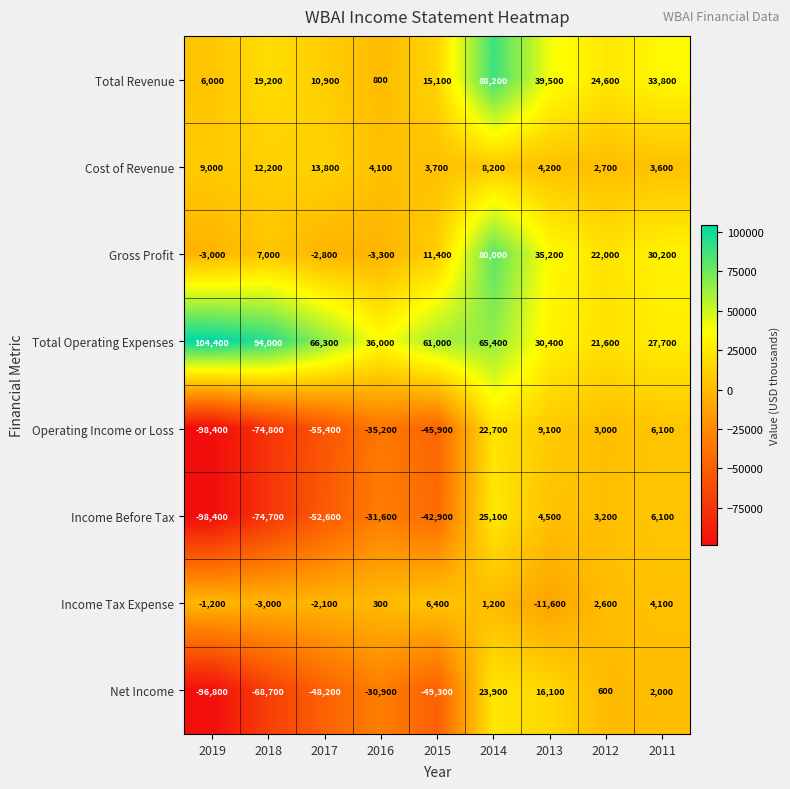

At how many categories does at least one series exceed 265?

9